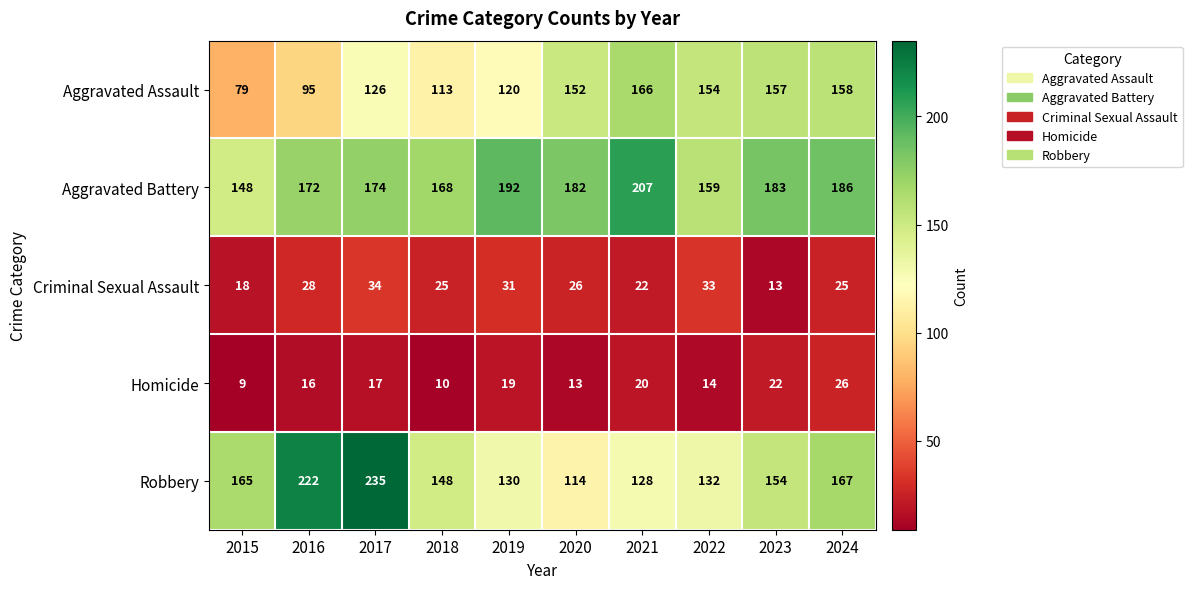

How many data points does each series have?

10